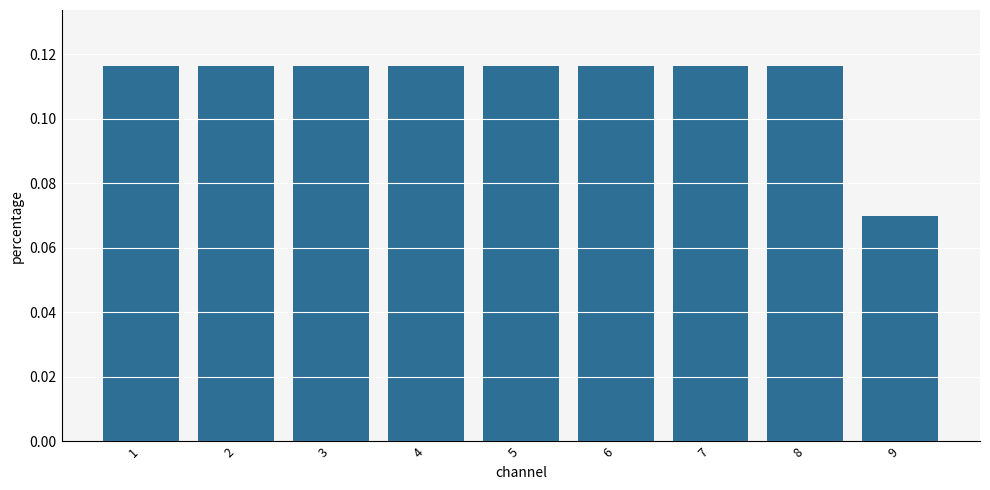

How many values are between 0 and 1?

9